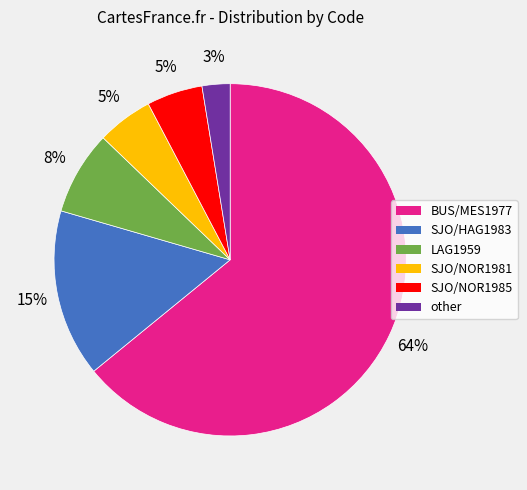

To the nearest percent, what is the difference between the BUS/MES1977 and SJO/NOR1985 slice percentages?

59%